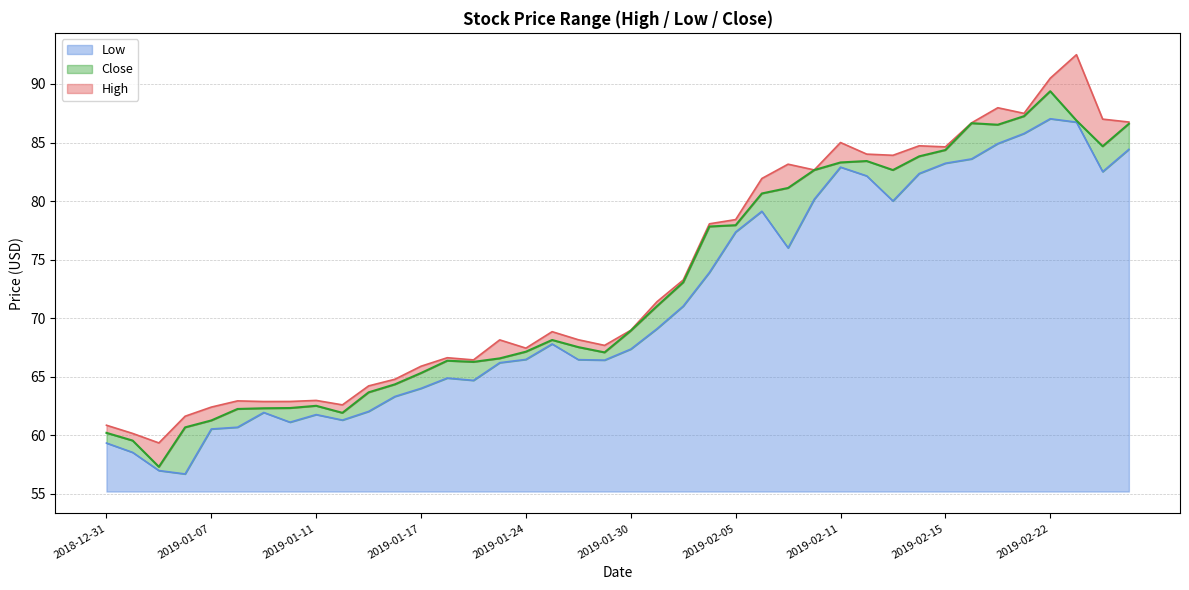

Which series has the widest spread of values?

High